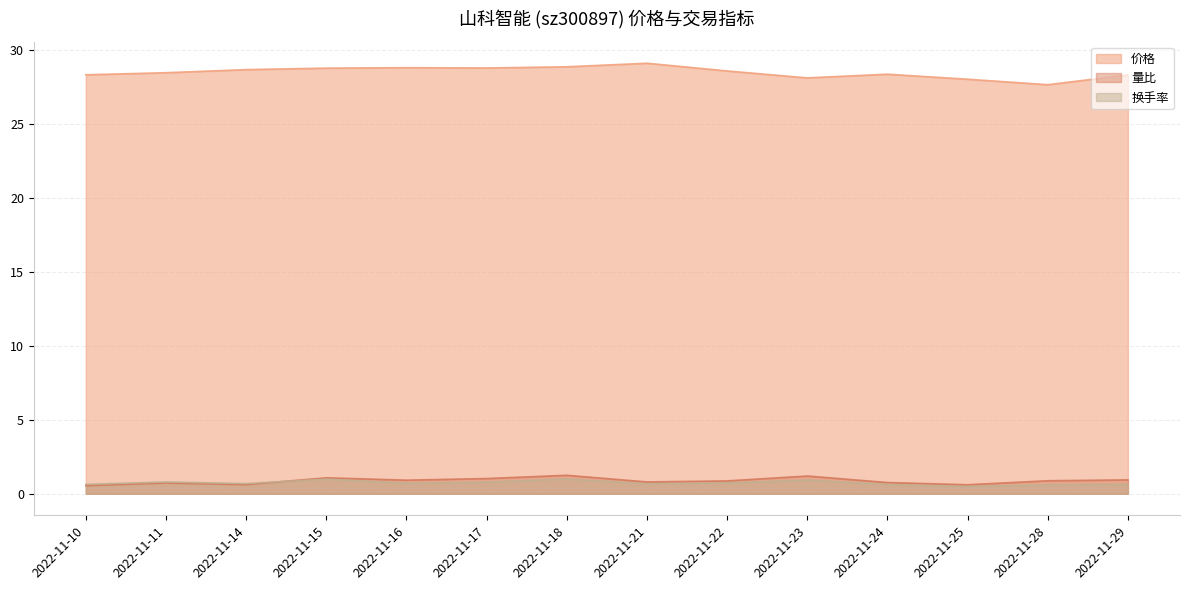

What is the value of the 换手率 point at the 10th from the left?

0.9